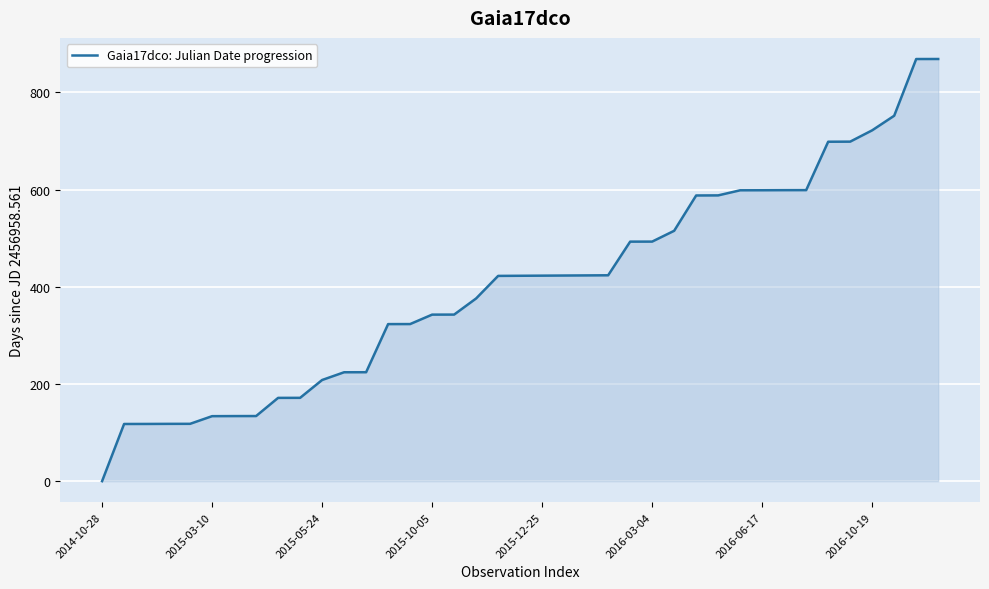

What is the difference between the maximum and minimum values?

868.9